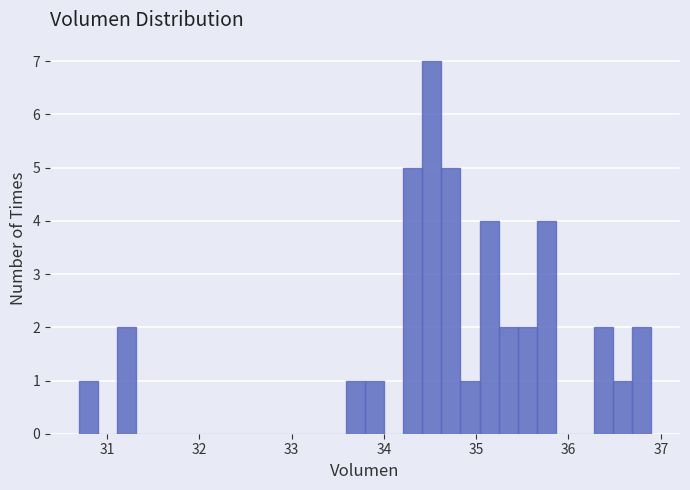

Around what value on the x-axis is the tallest bar? Give the approximate position of its centre, as read against the axis.

34.5